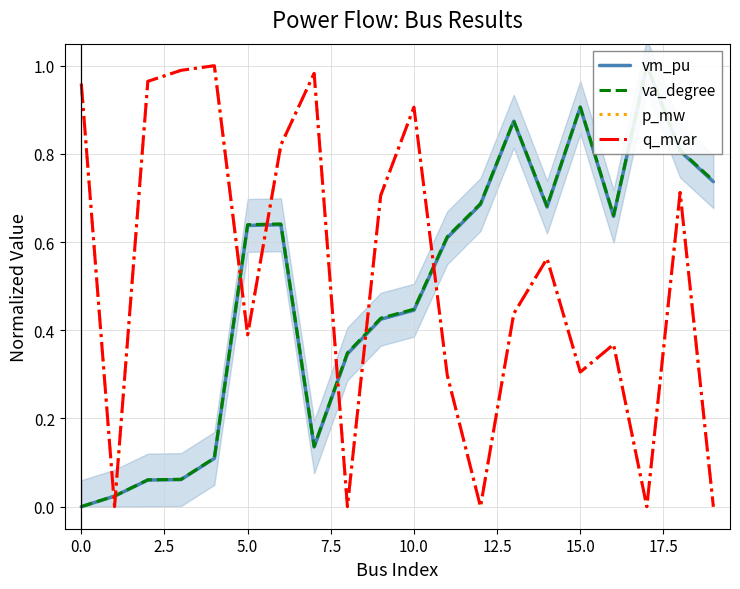

What are all the series names shown in the legend?

vm_pu, va_degree, p_mw, q_mvar